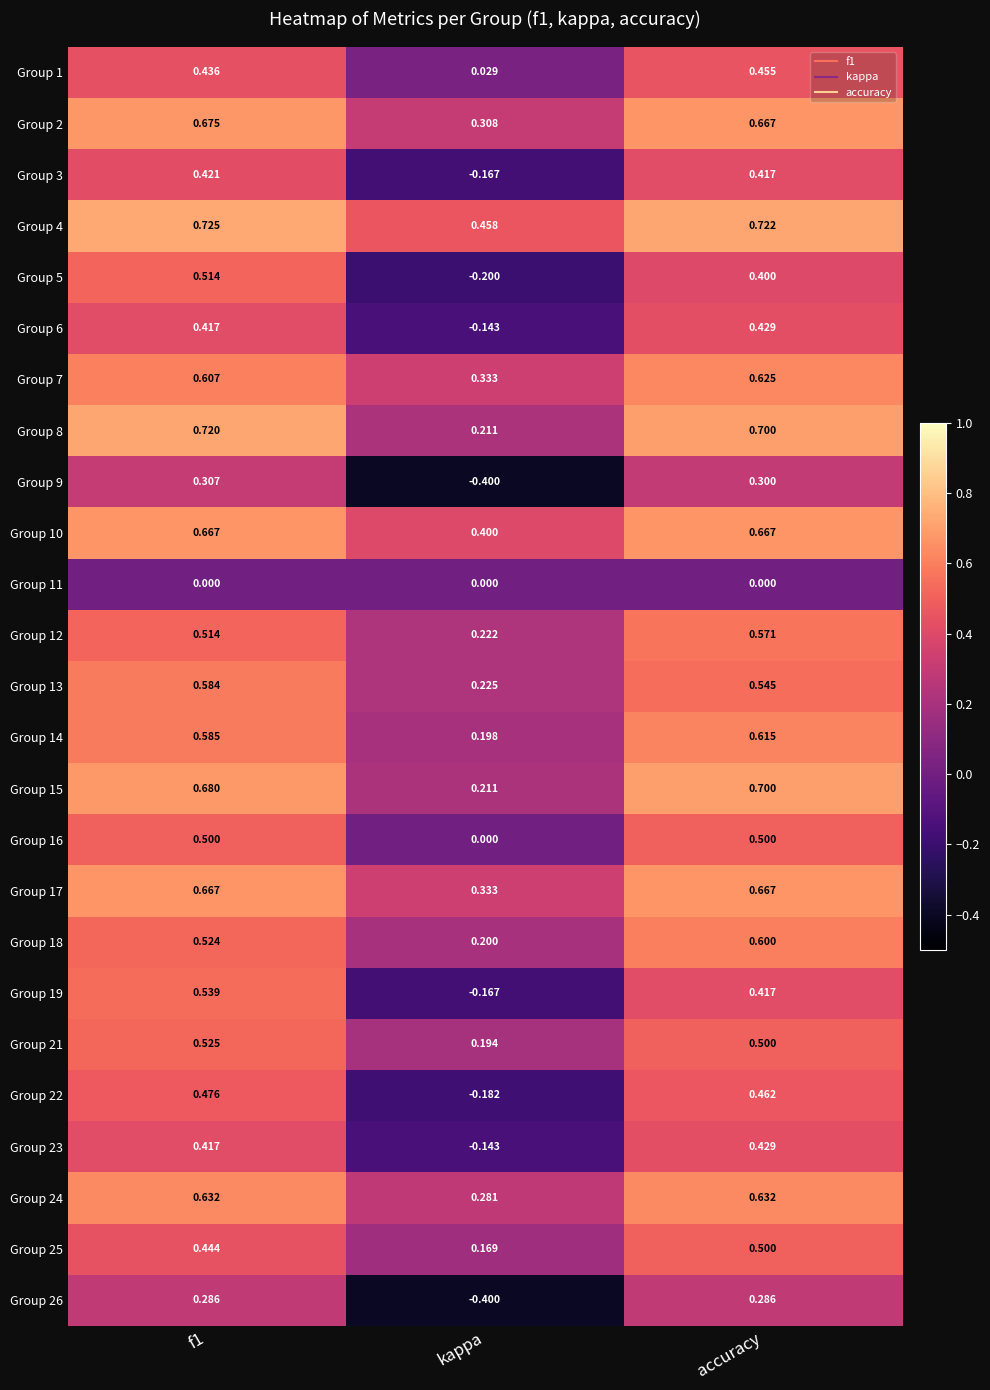

What is the difference between the highest and lowest values at kappa?

0.9